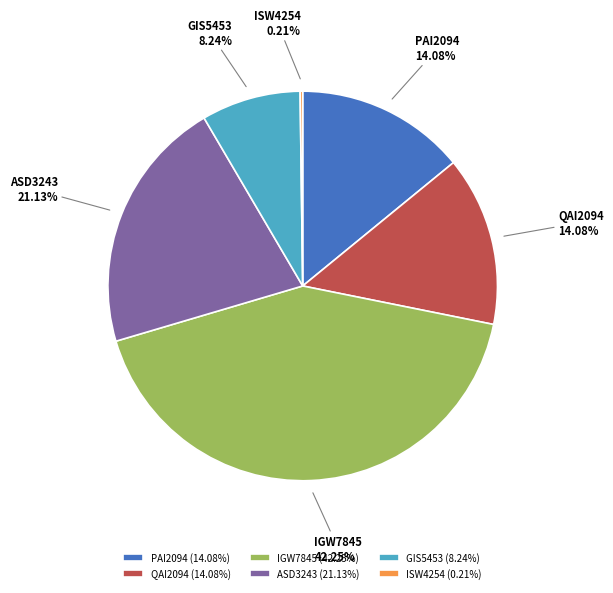

To the nearest percent, what portion does QAI2094 represent?

14%